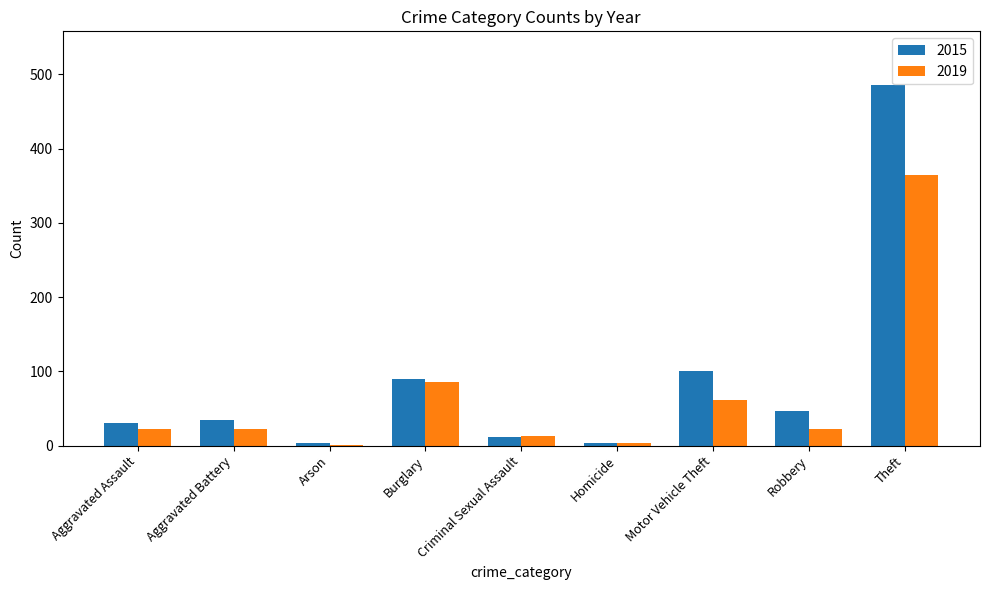

Which series has the largest total across all categories?

2015